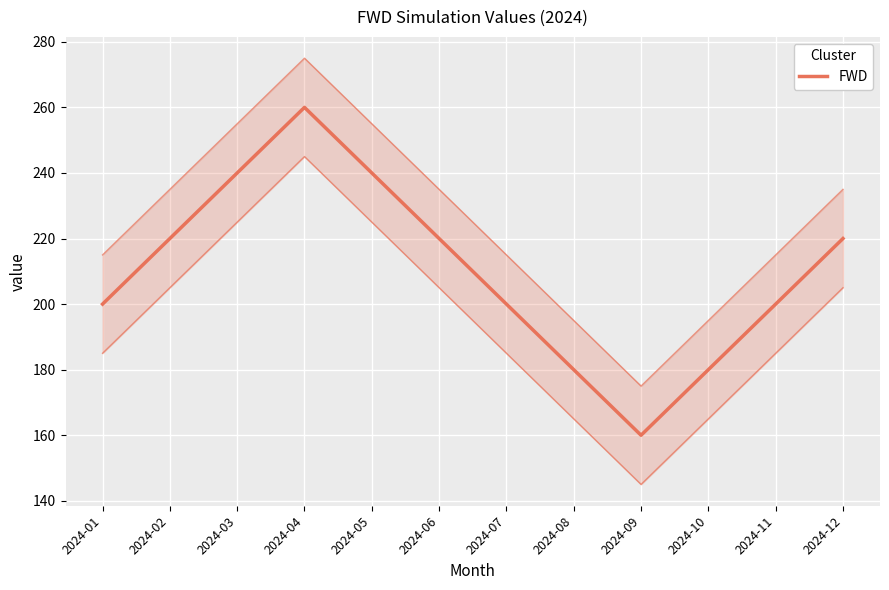

Which category has the lowest value across all series?

2024-09